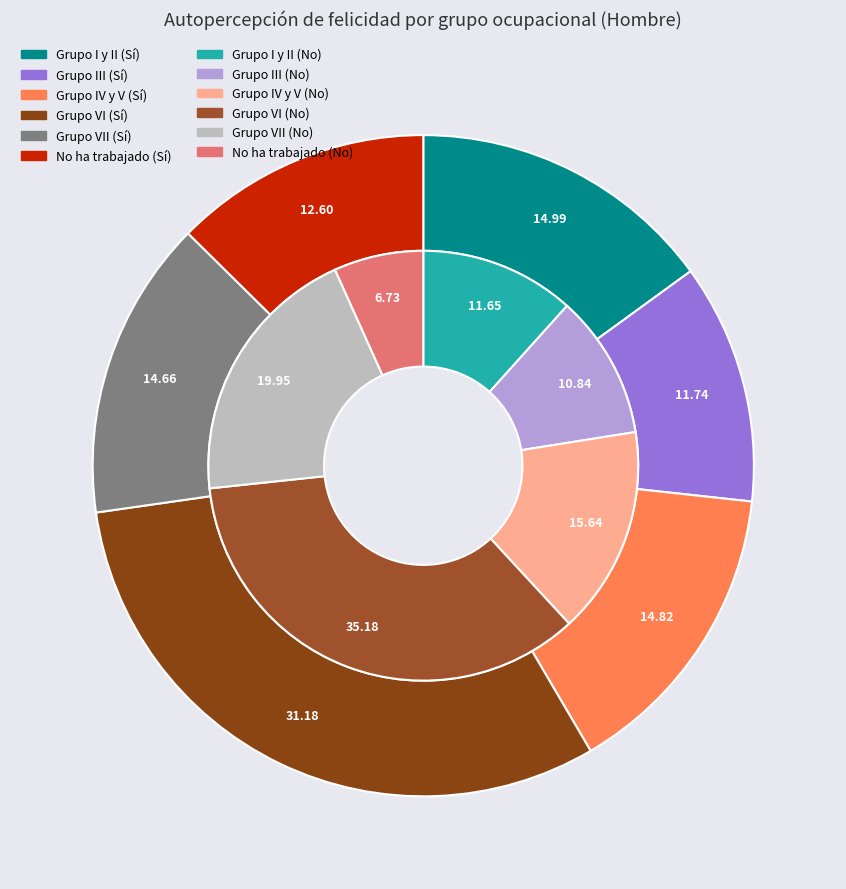

Is No ha trabajado the majority of the pie?

No